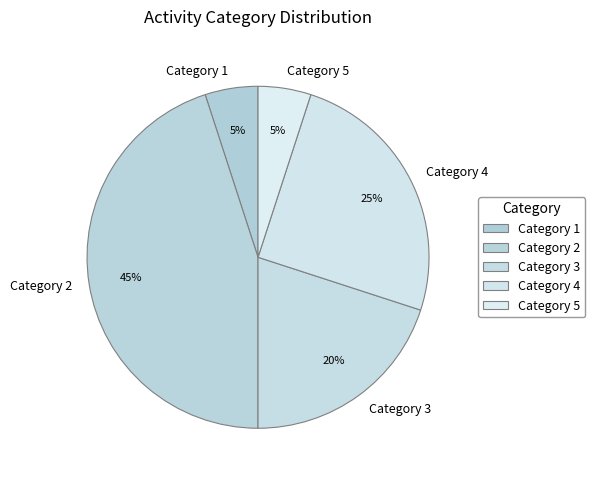

Which category has the biggest portion of the pie?

Category 2